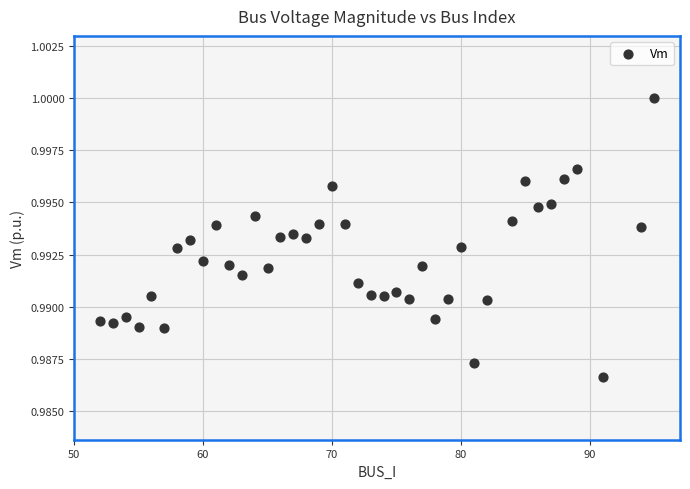

What is the range of X values (max minus min)?

43.0